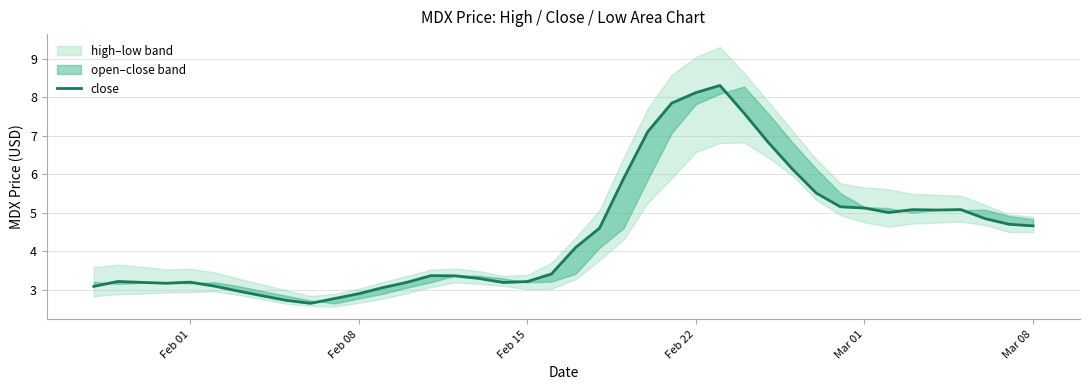

How many interior local peaks (higher than both neighbors) does the data have?

6